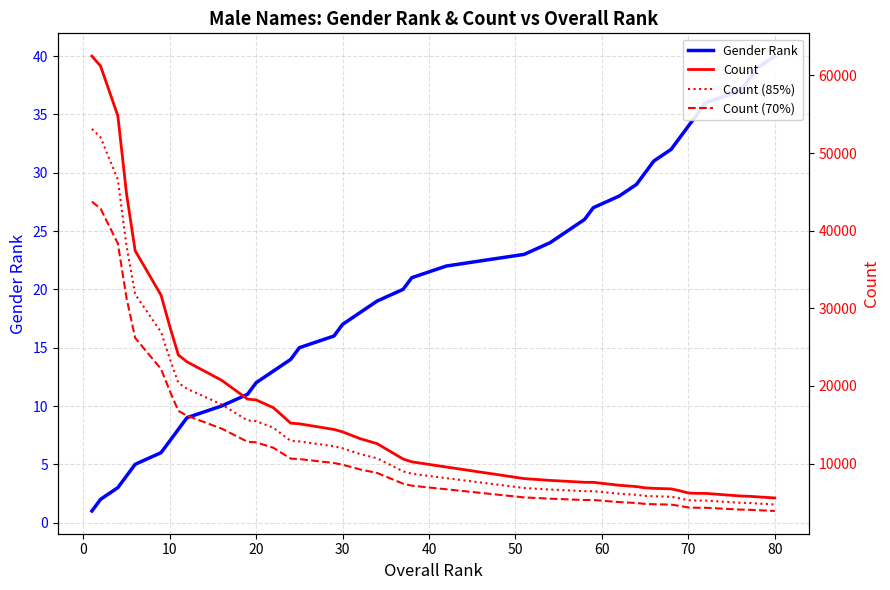

What is the minimum value shown in the chart?

1.0